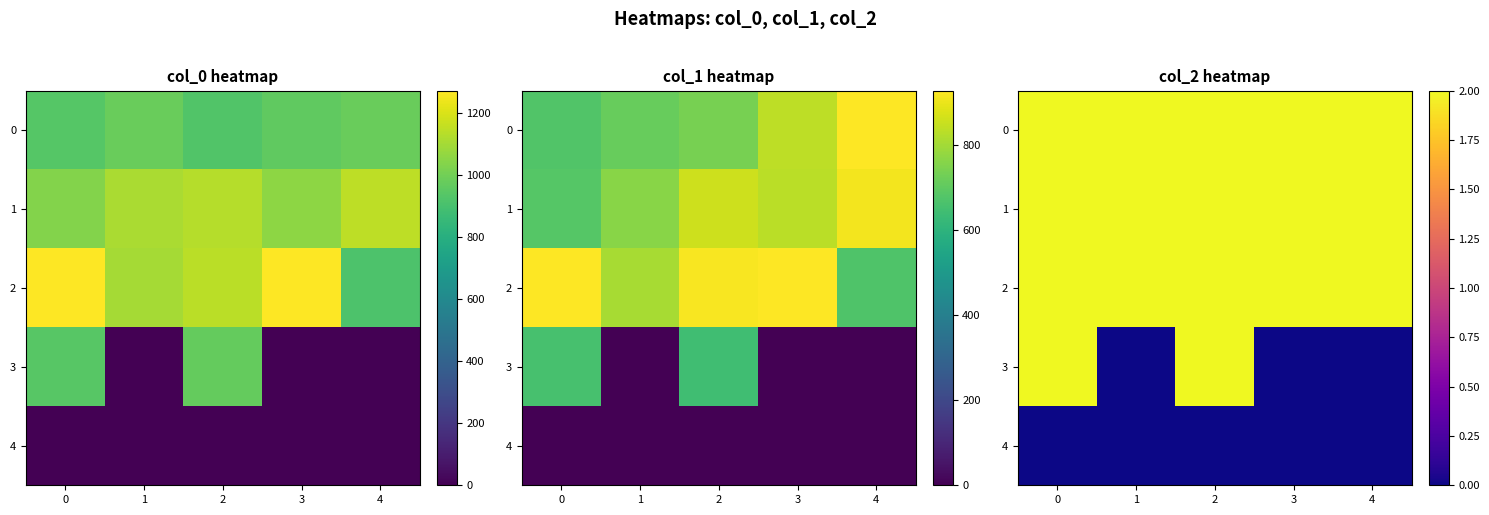

Read the 1 value at 0.

2